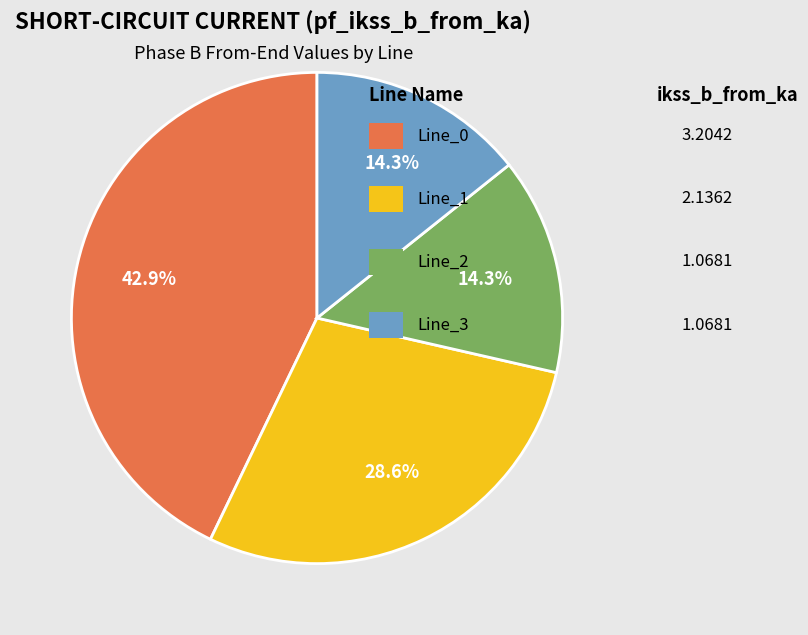

Does any single category account for the majority?

No